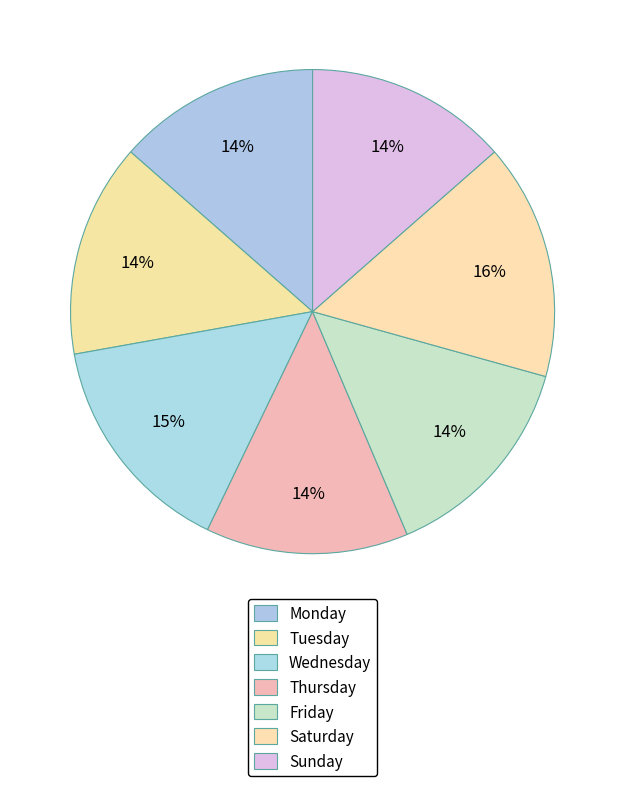

To the nearest percent, what is the combined percentage of Tuesday and Friday?

29%